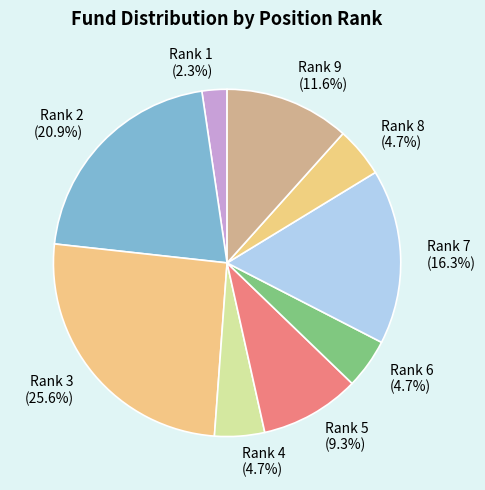

Combined, do Rank 4 and Rank 8 account for over 50%?

No